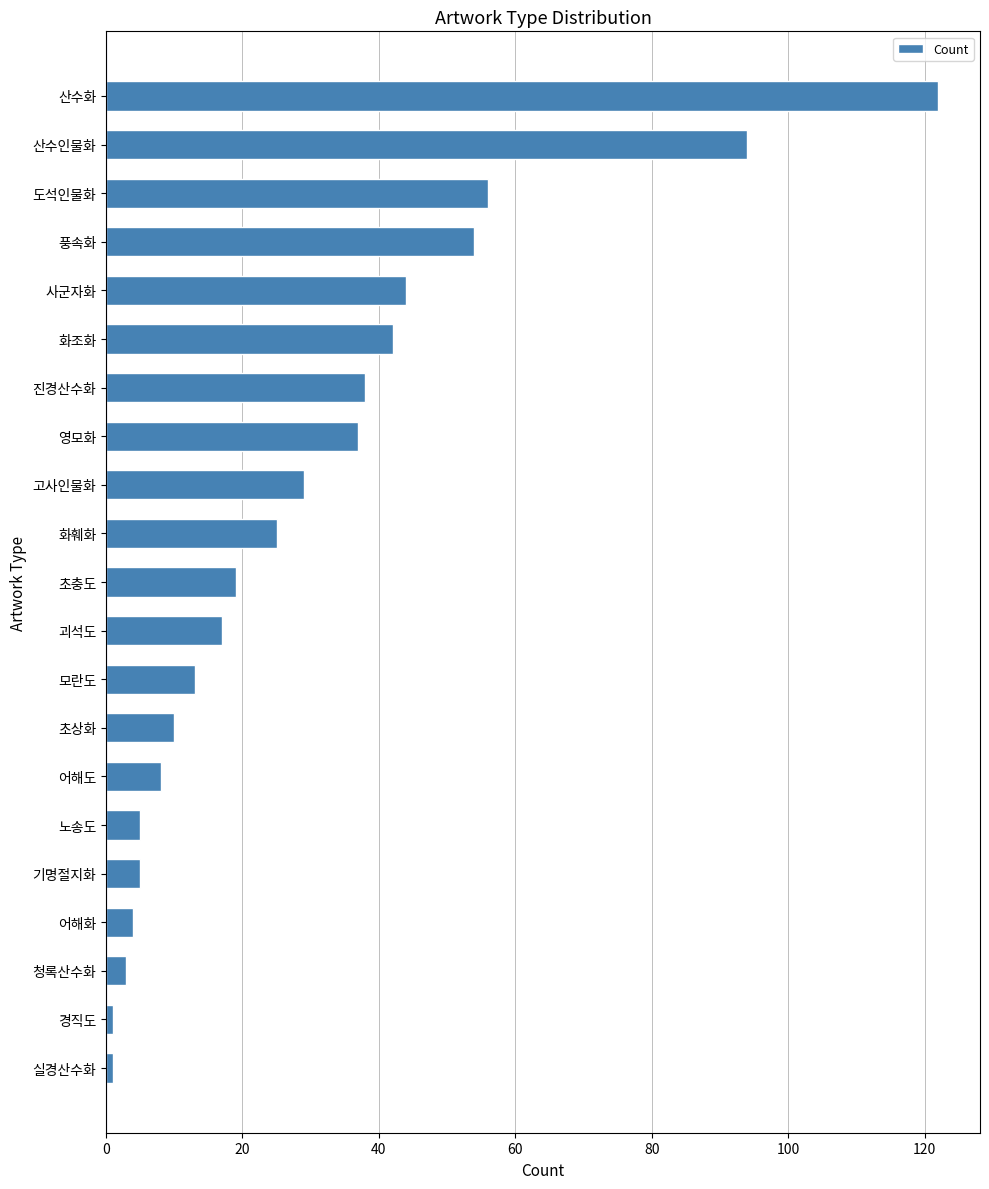

Is it true that the value at 초충도 is 8?

False